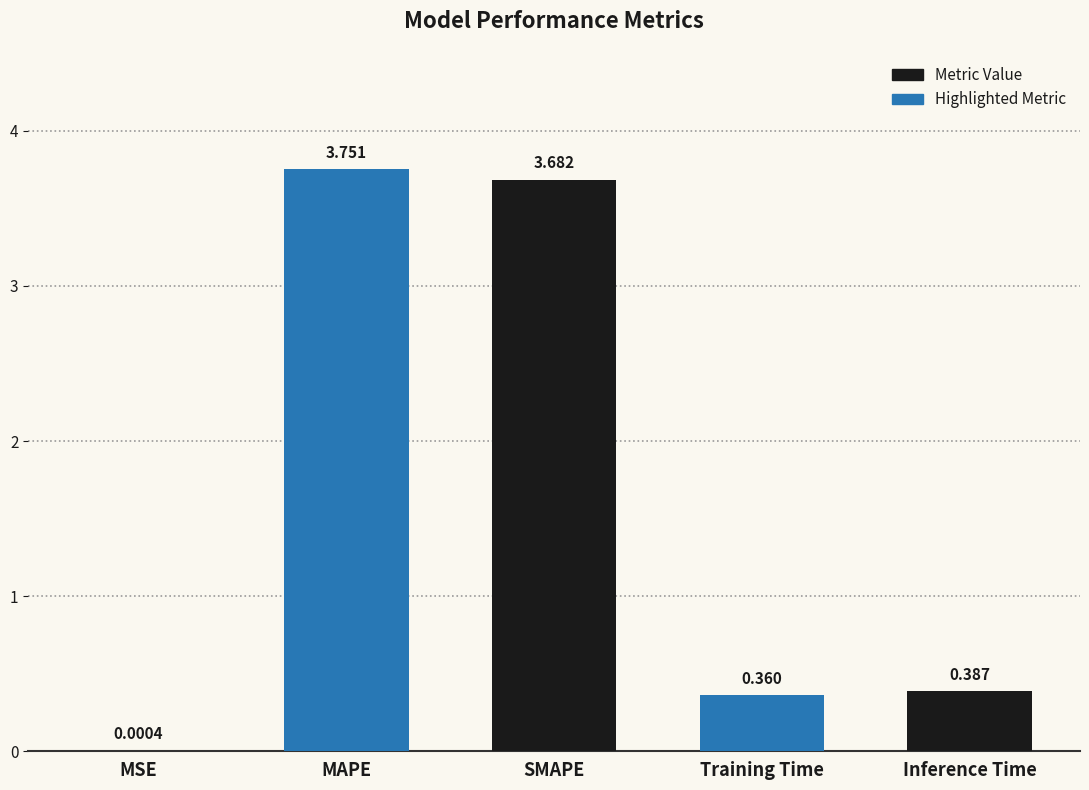

Are the bars horizontal?

No